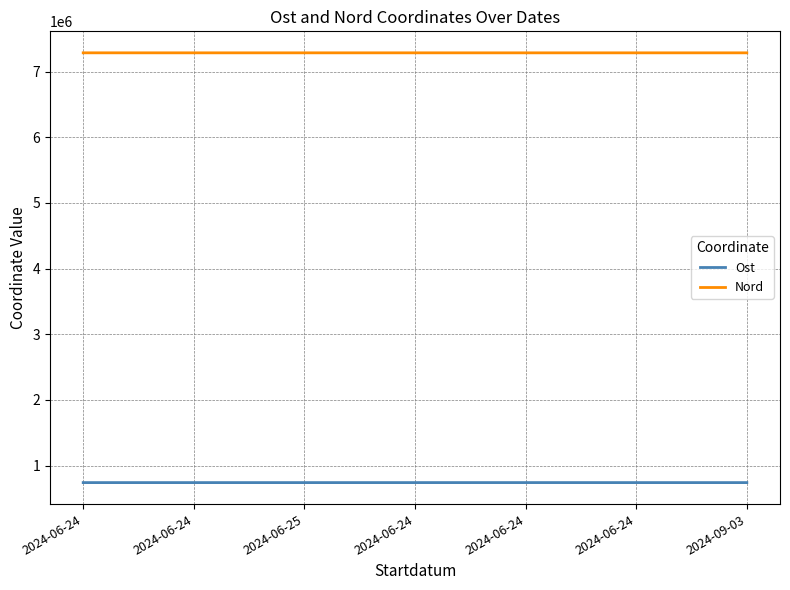

Does the chart display data point markers on the line(s)?

No